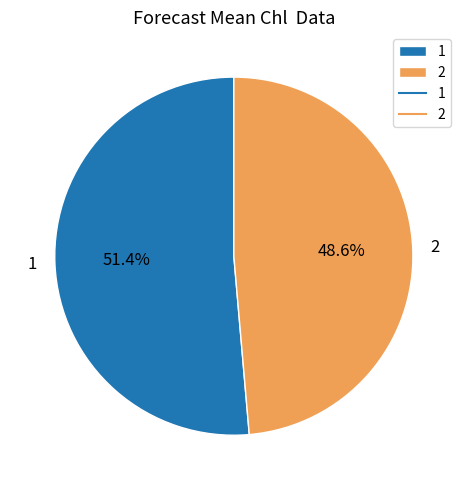

To the nearest percent, what is the difference between the 1 and 2 slice percentages?

3%